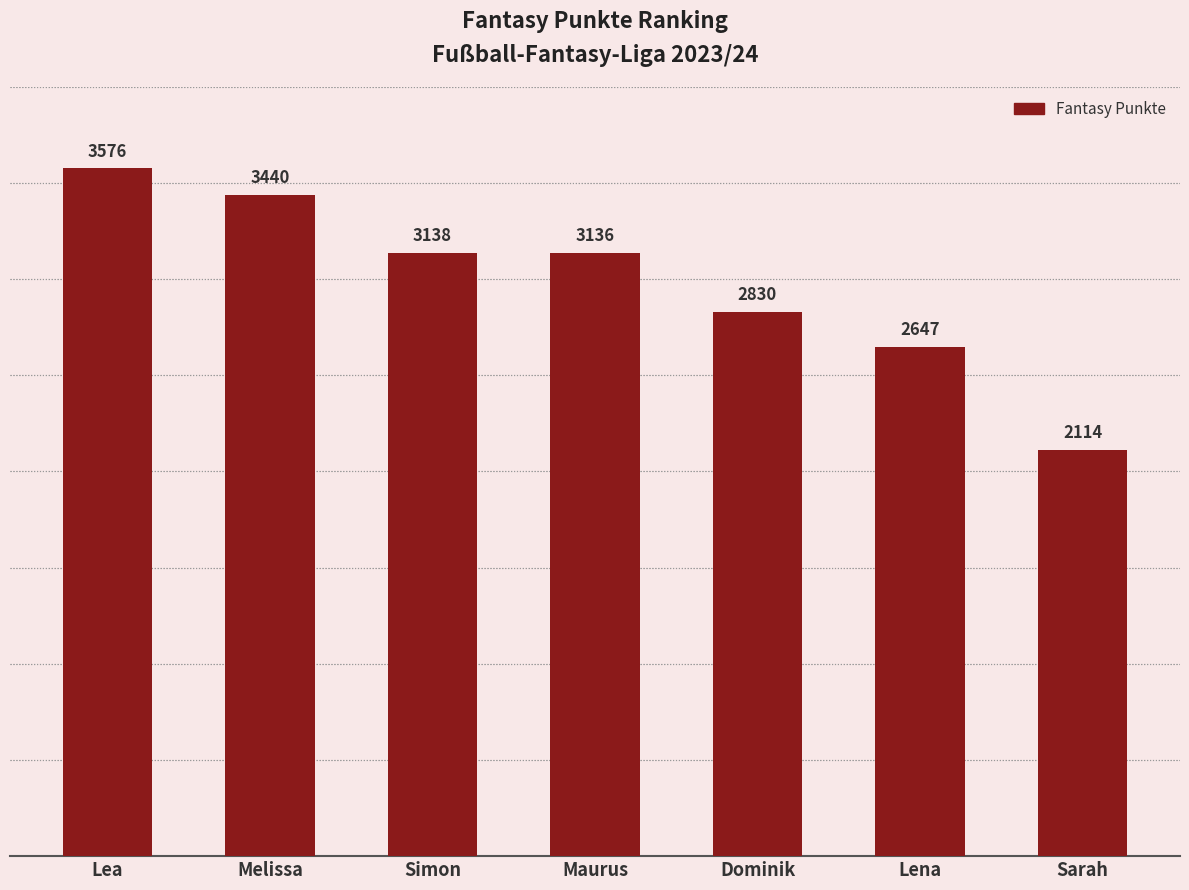

List the labels in order of value, smallest first.

Sarah, Lena, Dominik, Maurus, Simon, Melissa, Lea